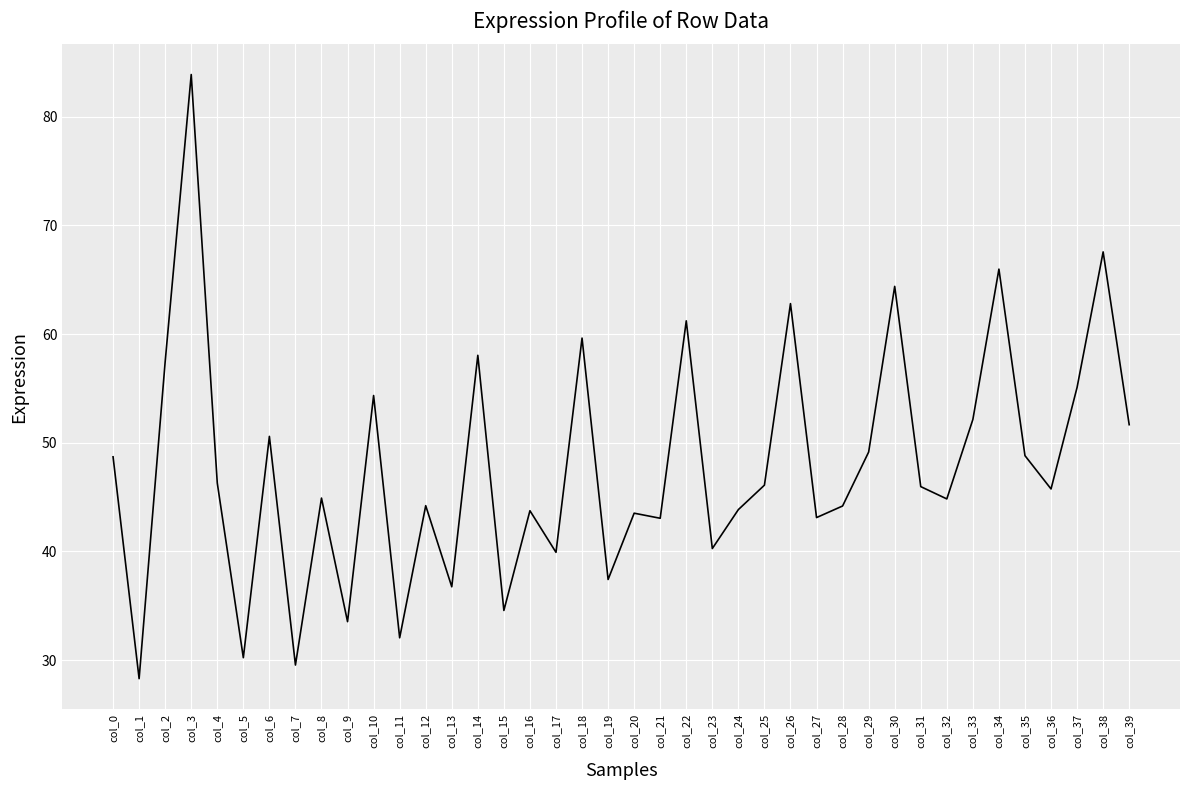

What is the approximate value at col_30?

64.4